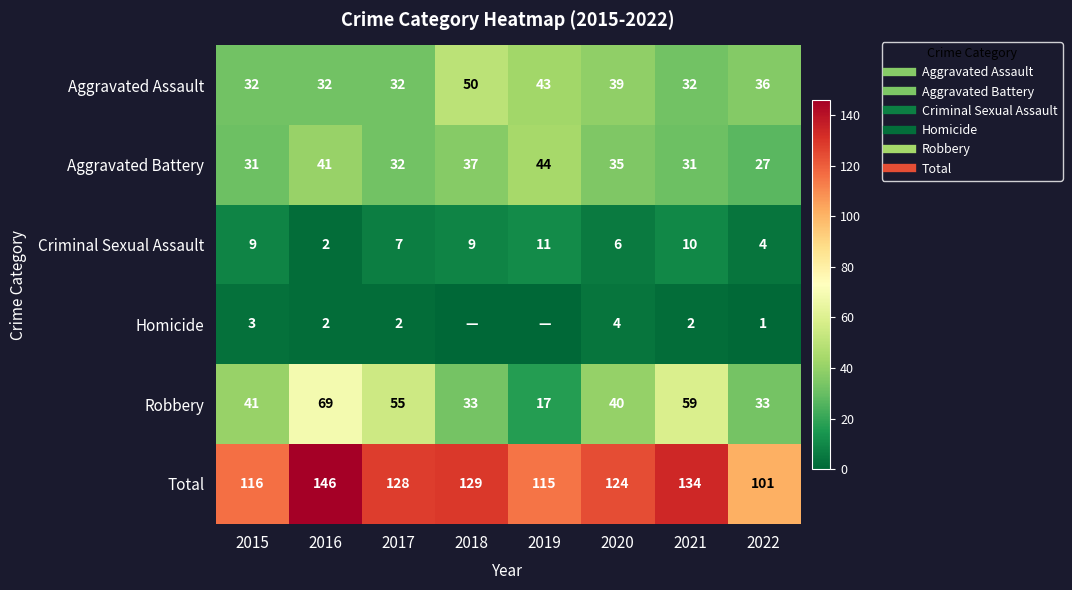

What is the greatest value displayed?

146